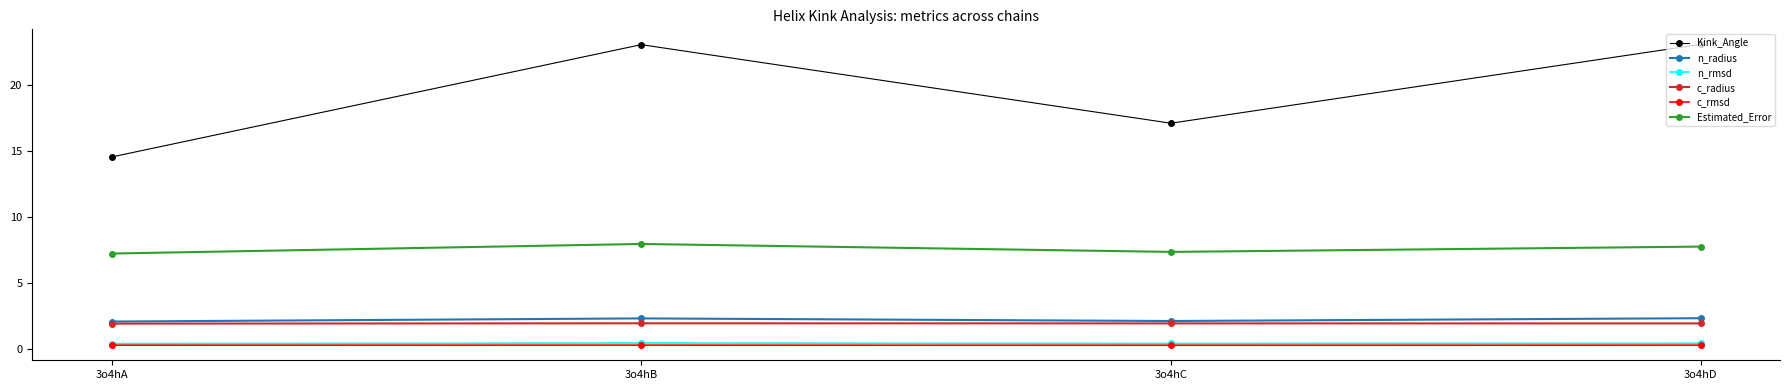

Where is Kink_Angle nearest to the value 18?

3o4hC